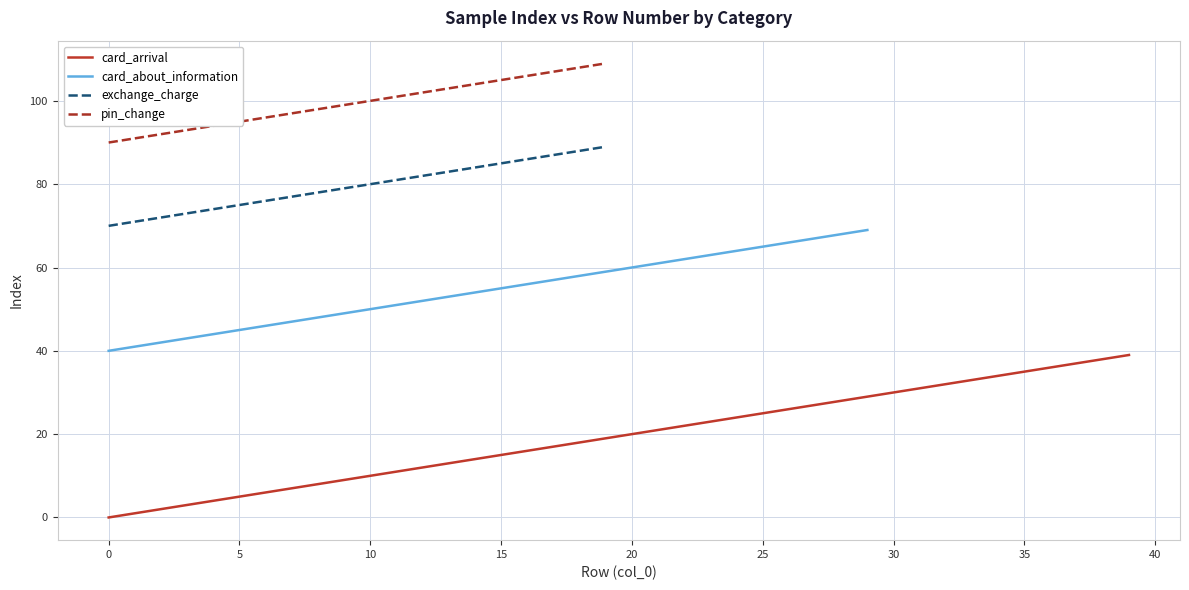

True or false: pin_change and exchange_charge cross at least once.

False